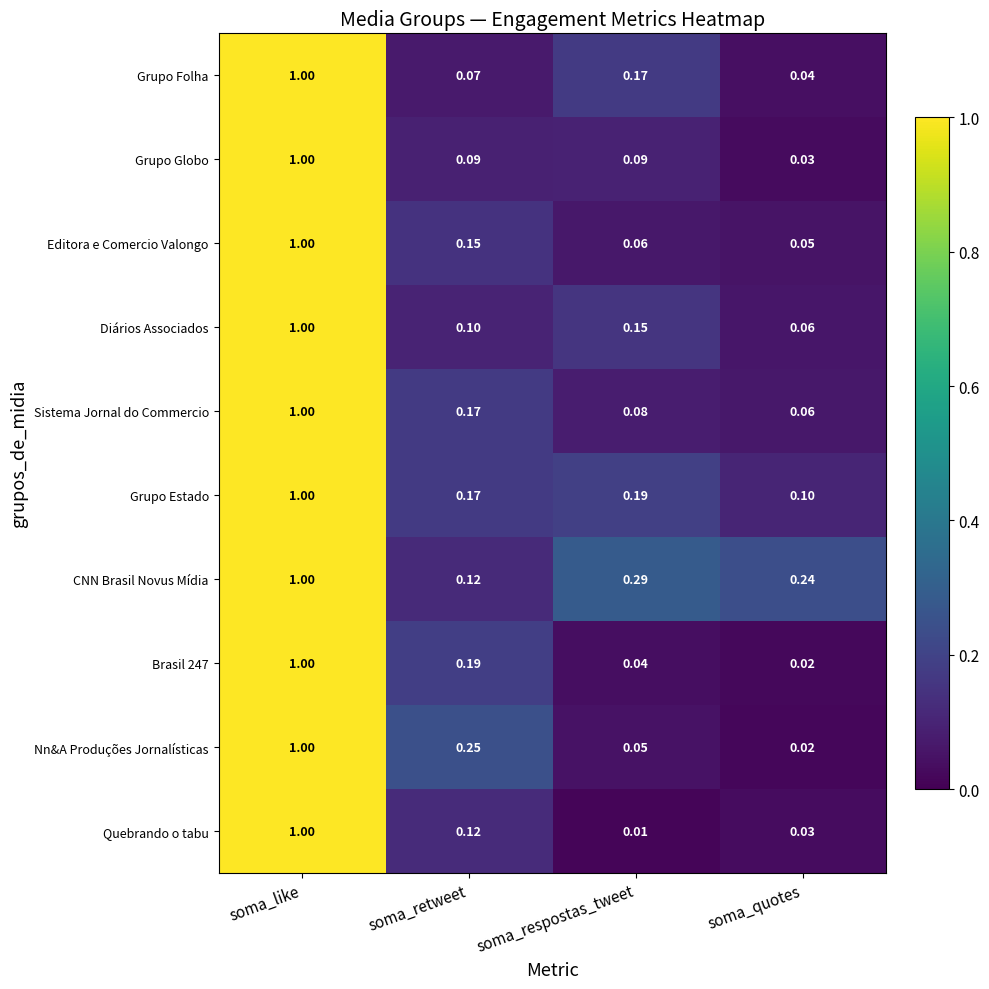

What is the total value across all series at soma_retweet?

1.4